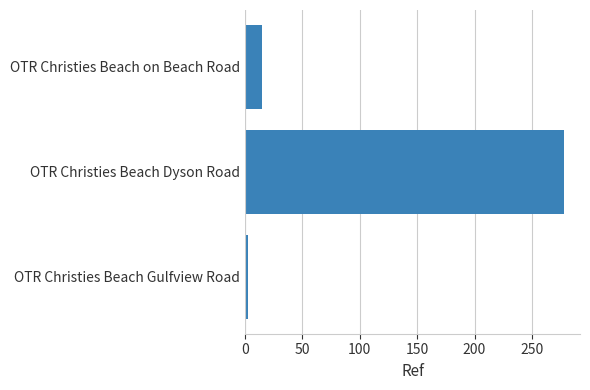

What is the average value?

99